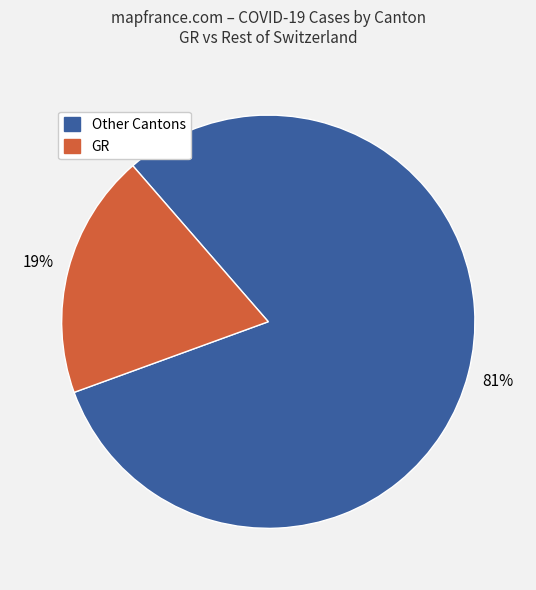

Is there a majority slice in this chart?

Yes